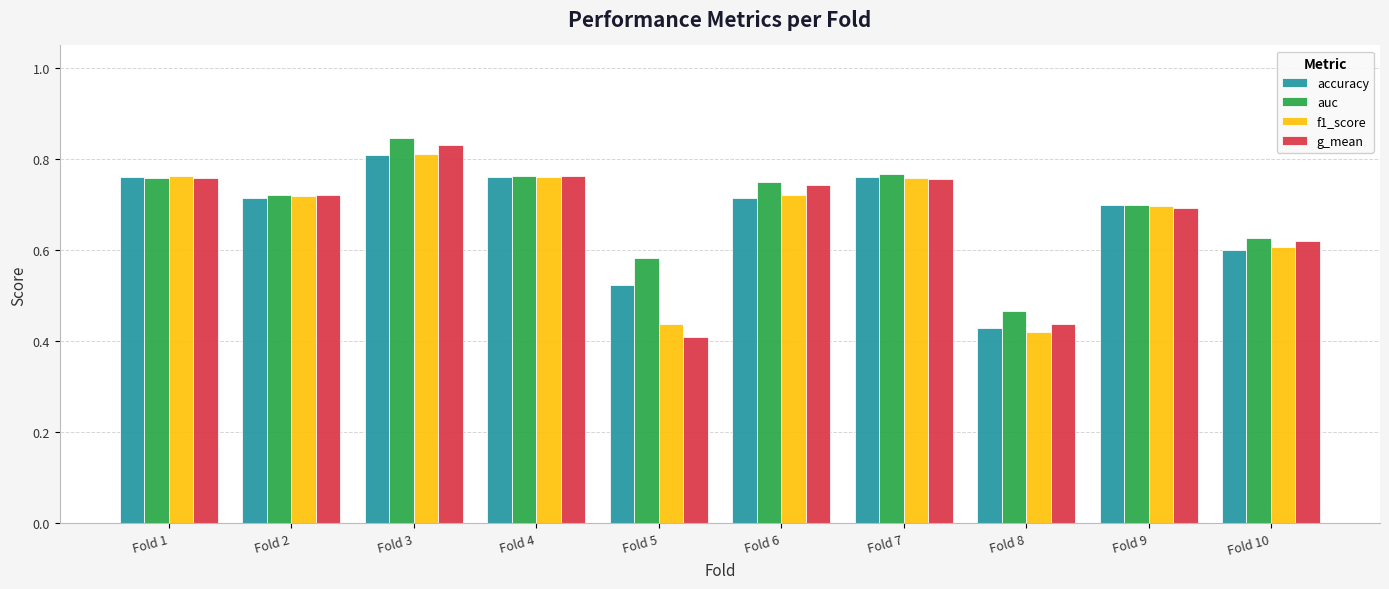

Count the auc values in the range 0 to 1.

10